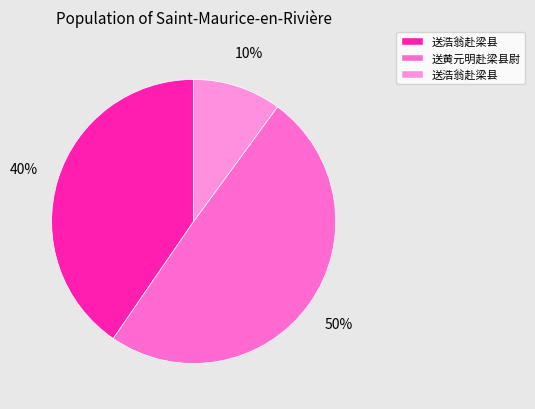

Is there any slice that represents more than half of the pie?

No